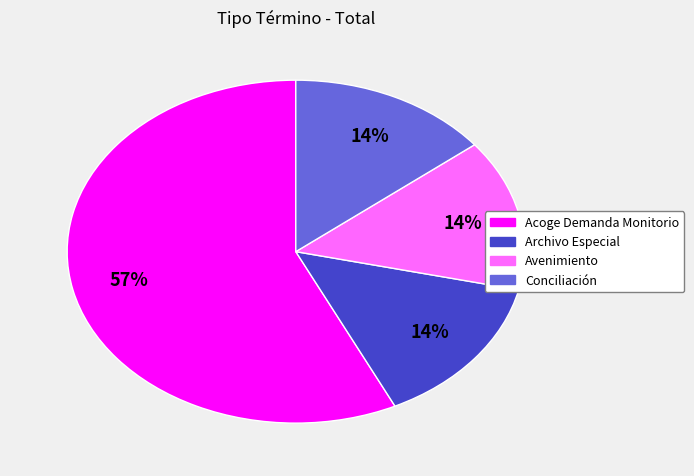

Combined, do Acoge Demanda Monitorio and Avenimiento account for over 50%?

Yes